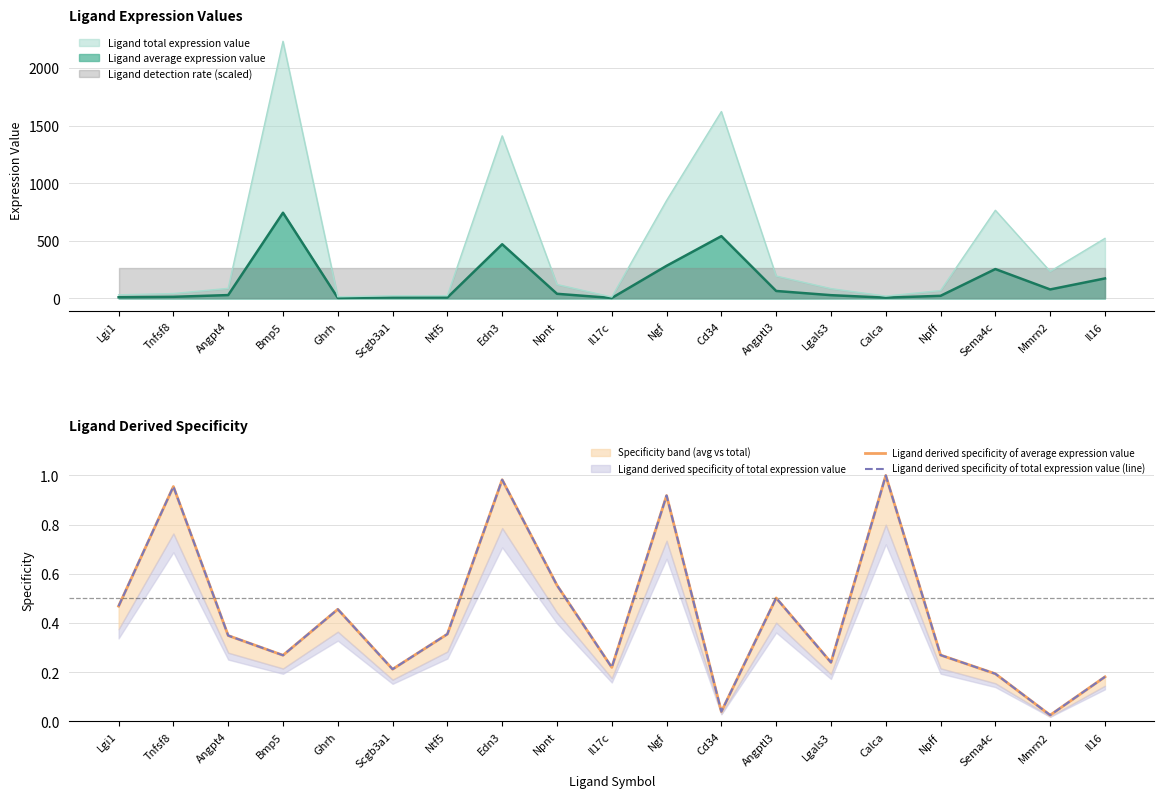

Is it true that Ligand derived specificity of total expression value (line) equals 0.2 at Il17c?

False